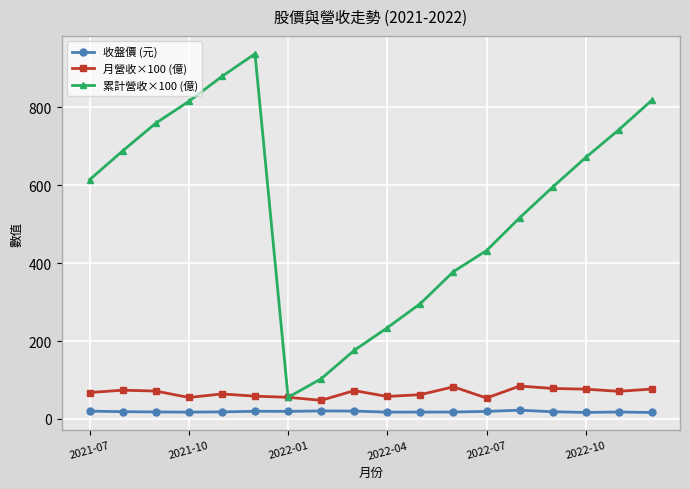

True or false: 收盤價 (元) has more than 2 interior local peaks.

True